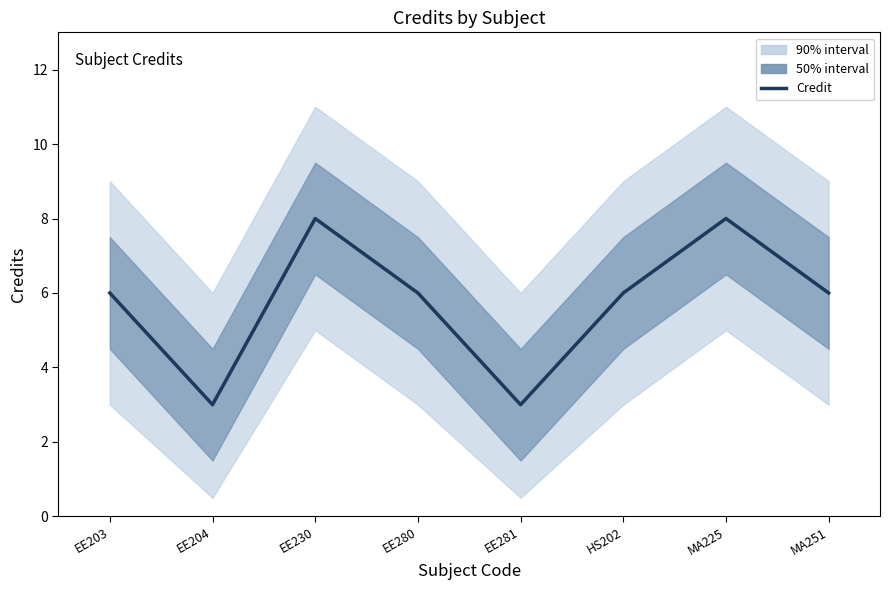

What position from the right is MA225?

2